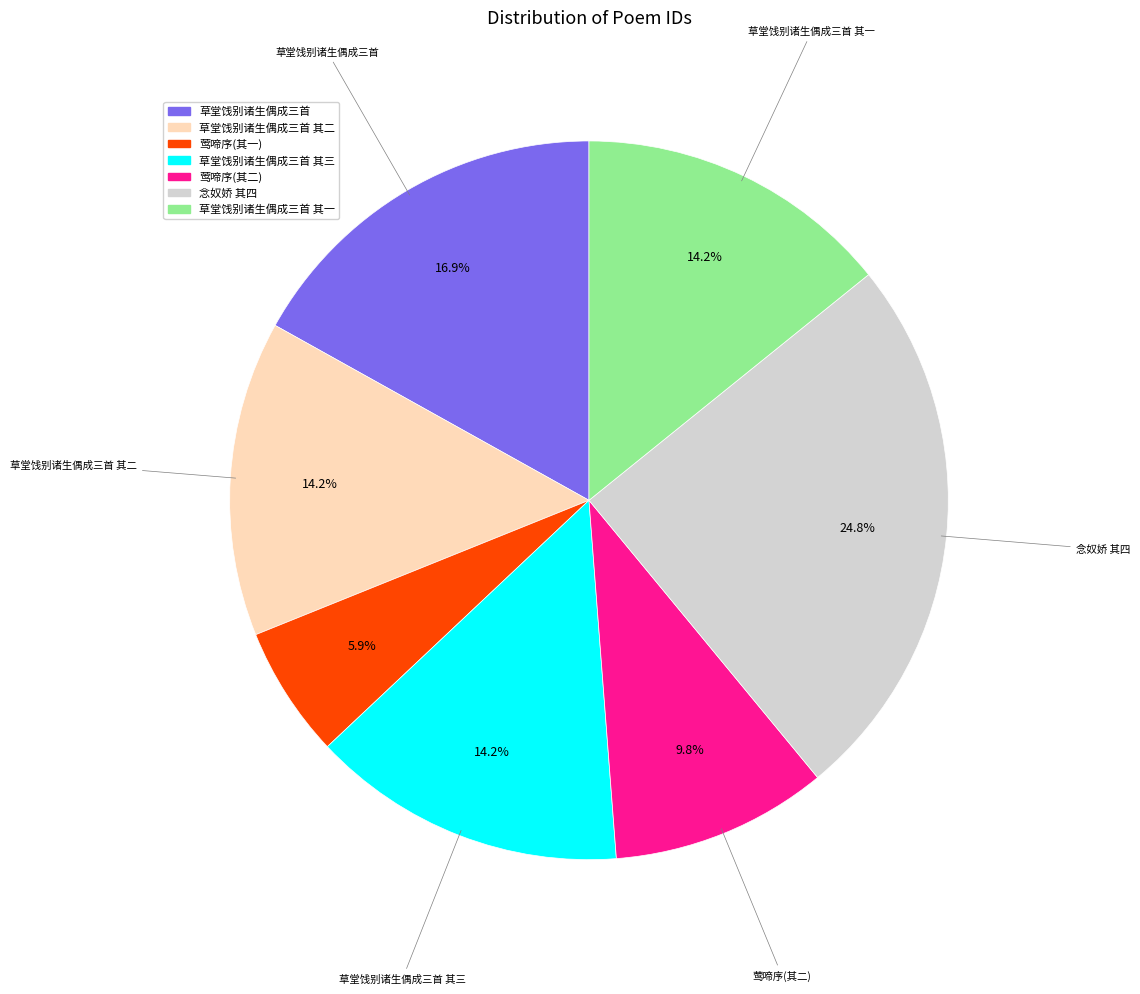

Does 草堂饯别诸生偶成三首 其三 represent more than half of the total?

No